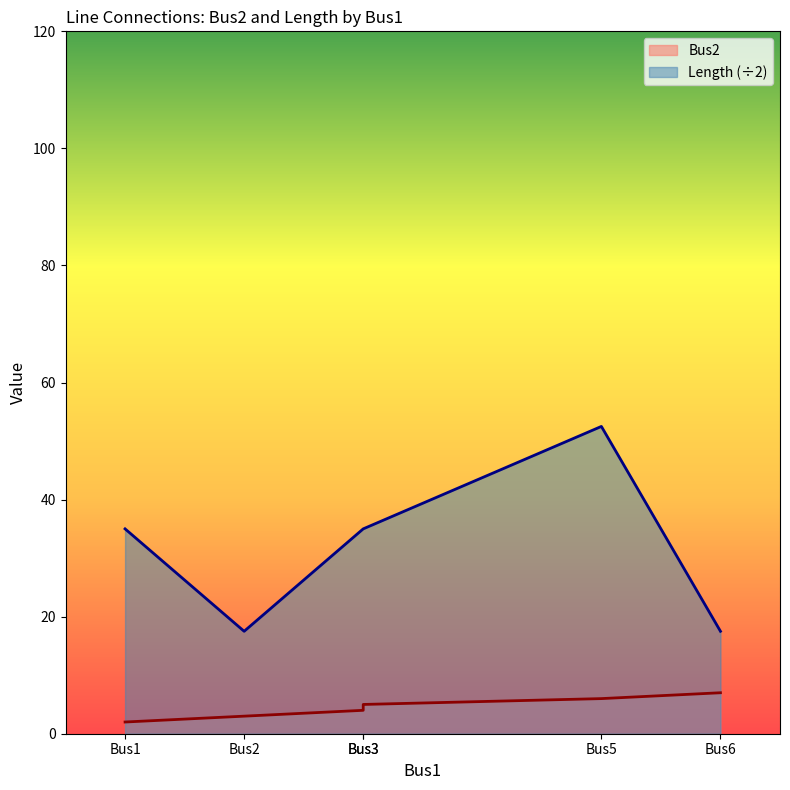

At how many categories does at least one series exceed 7?

6